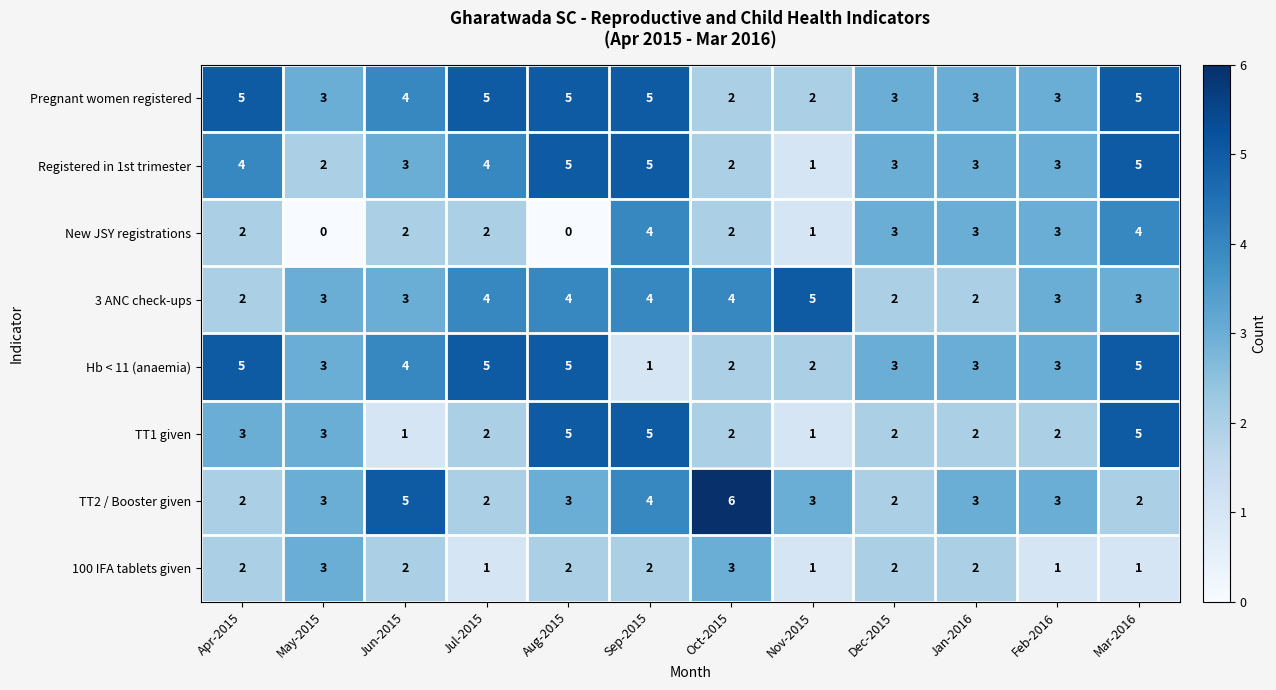

How many distinct data groups are displayed?

8